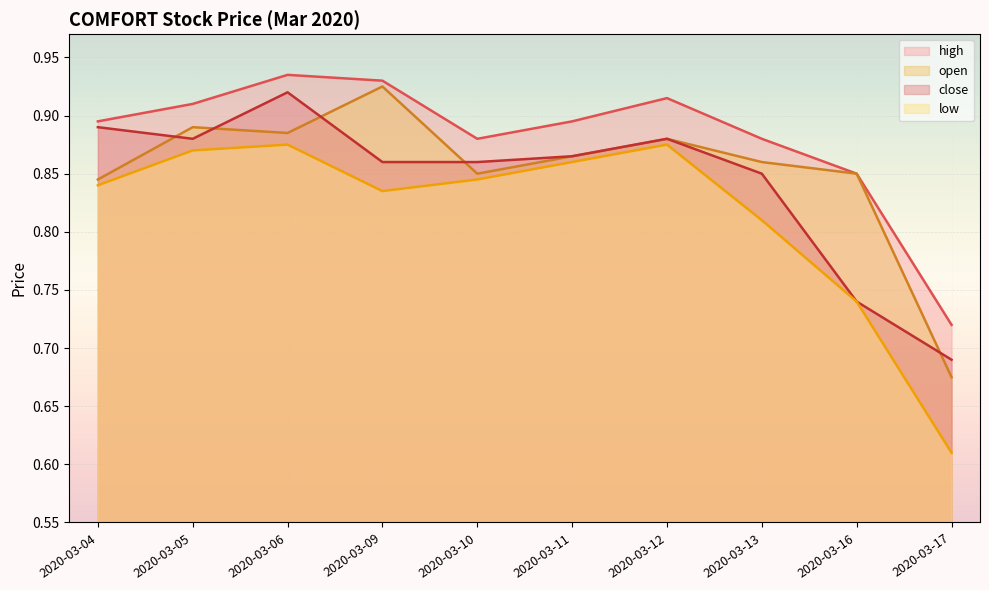

What is the difference between the high values at 2020-03-17 and 2020-03-16?

0.1